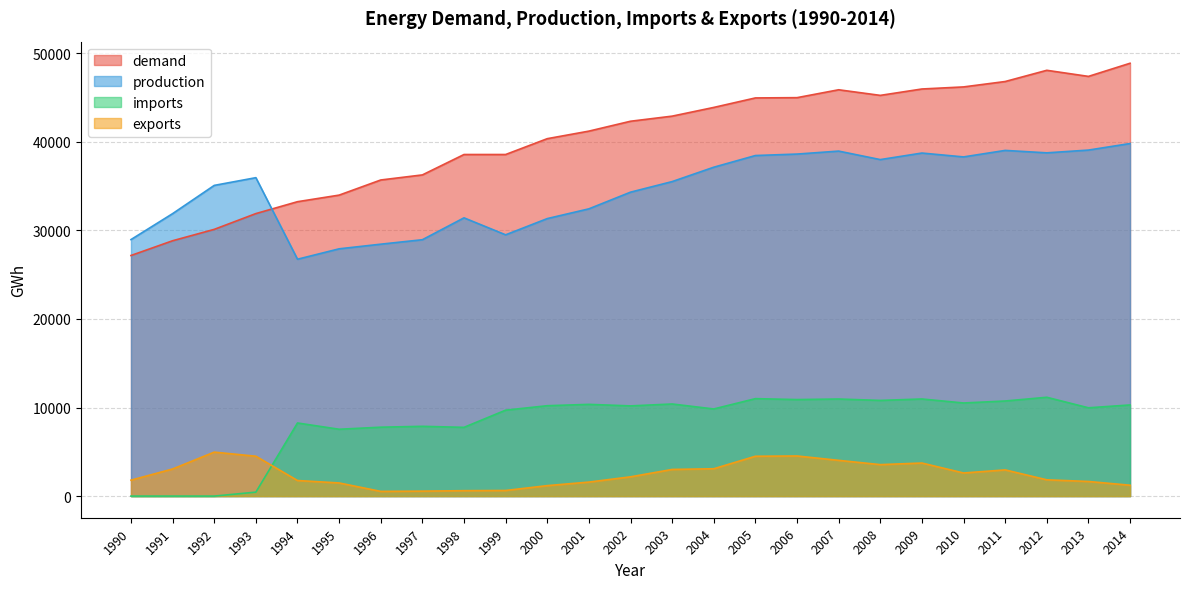

Reading left to right, transcribe all the data shown in this chart.

demand: 27163	28828	30113	31894	33236	33979	35687	36260	38564	38564	40351	41203	42319	42895	43879	44951	44982	45872	45239	45960	46194	46804	48070	47382	48865
production: 28960	31889	35076	35948	26741	27916	28440	28943	31414	29496	31329	32429	34312	35506	37129	38448	38613	38948	37990	38728	38292	39026	38752	39063	39803
imports: 0	0	0	446	8253	7546	7778	7876	7760	9701	10203	10355	10182	10397	9837	11001	10897	10959	10801	10963	10511	10735	11156	9969	10288
exports: 1797	3061	4963	4500	1758	1483	531	559	610	633	1181	1581	2175	3008	3087	4498	4528	4035	3552	3731	2609	2957	1838	1650	1226